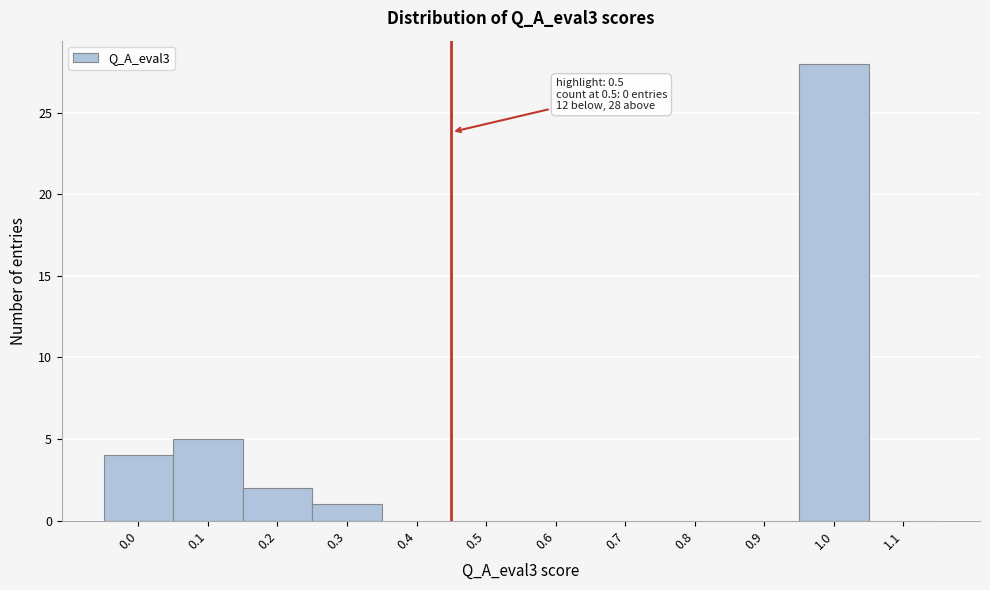

Reading right to left, extract all data points from this chart.

1.1=0	1.0=28	0.9=0	0.8=0	0.7=0	0.6=0	0.5=0	0.4=0	0.3=1	0.2=2	0.1=5	0.0=4